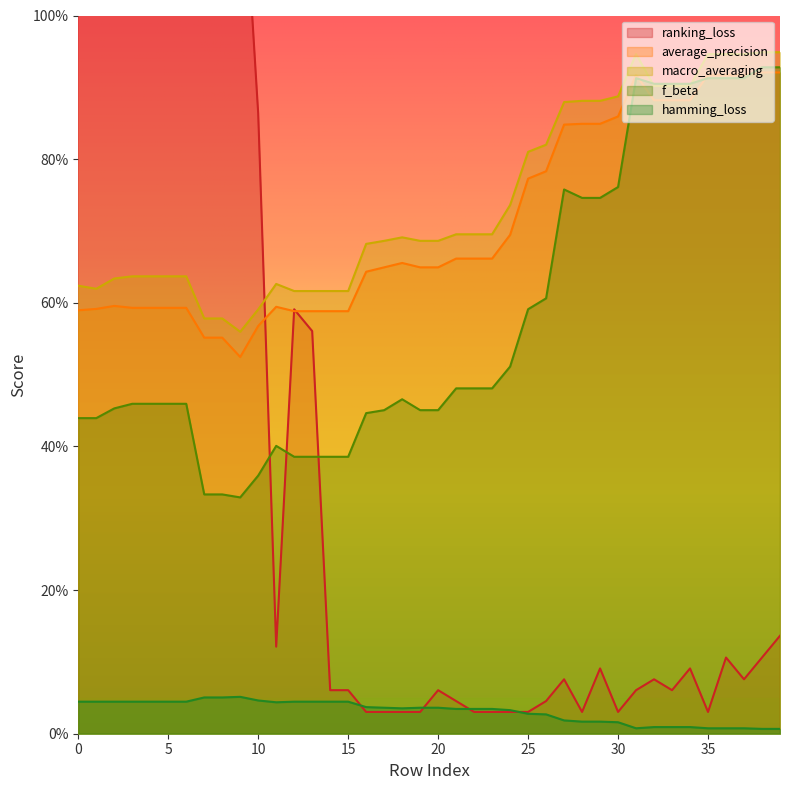

At which category does the chart reach its peak across all series?

1